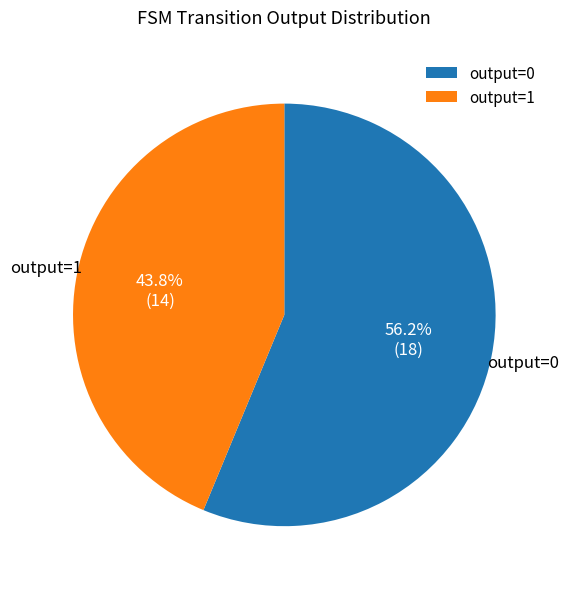

Combined, what portion of the pie is output=0 and output=1?

100.0%